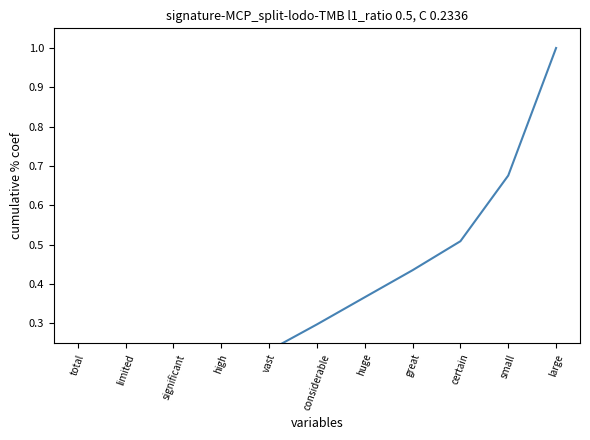

True or false: the data shows 0.5 at considerable.

False